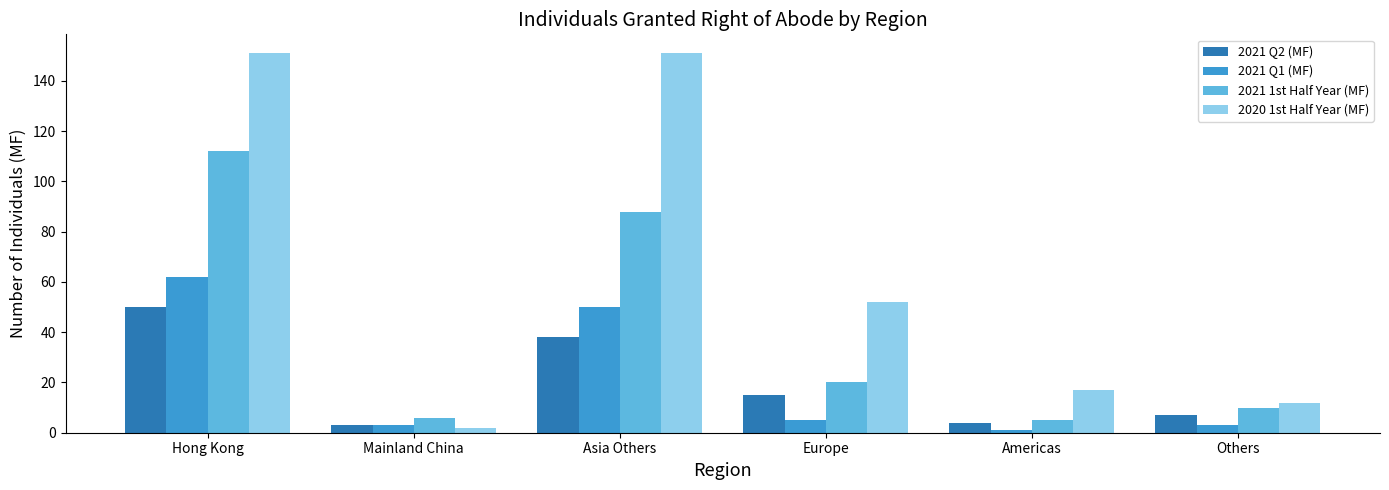

What are all the series names shown in the legend?

2021 Q2 (MF), 2021 Q1 (MF), 2021 1st Half Year (MF), 2020 1st Half Year (MF)